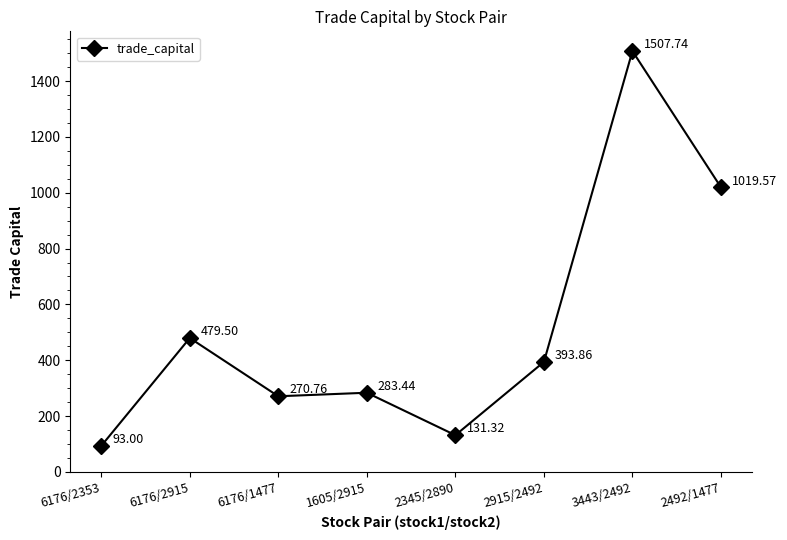

What is the difference between the values at 6176/2353 and 2492/1477?

926.6